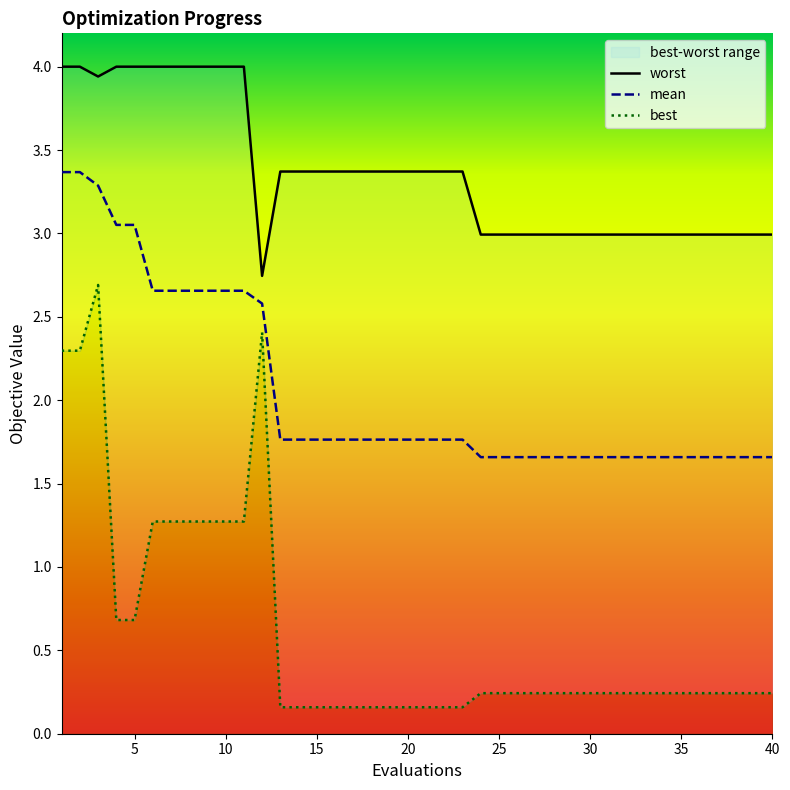

True or false: mean and best cross at least once.

False